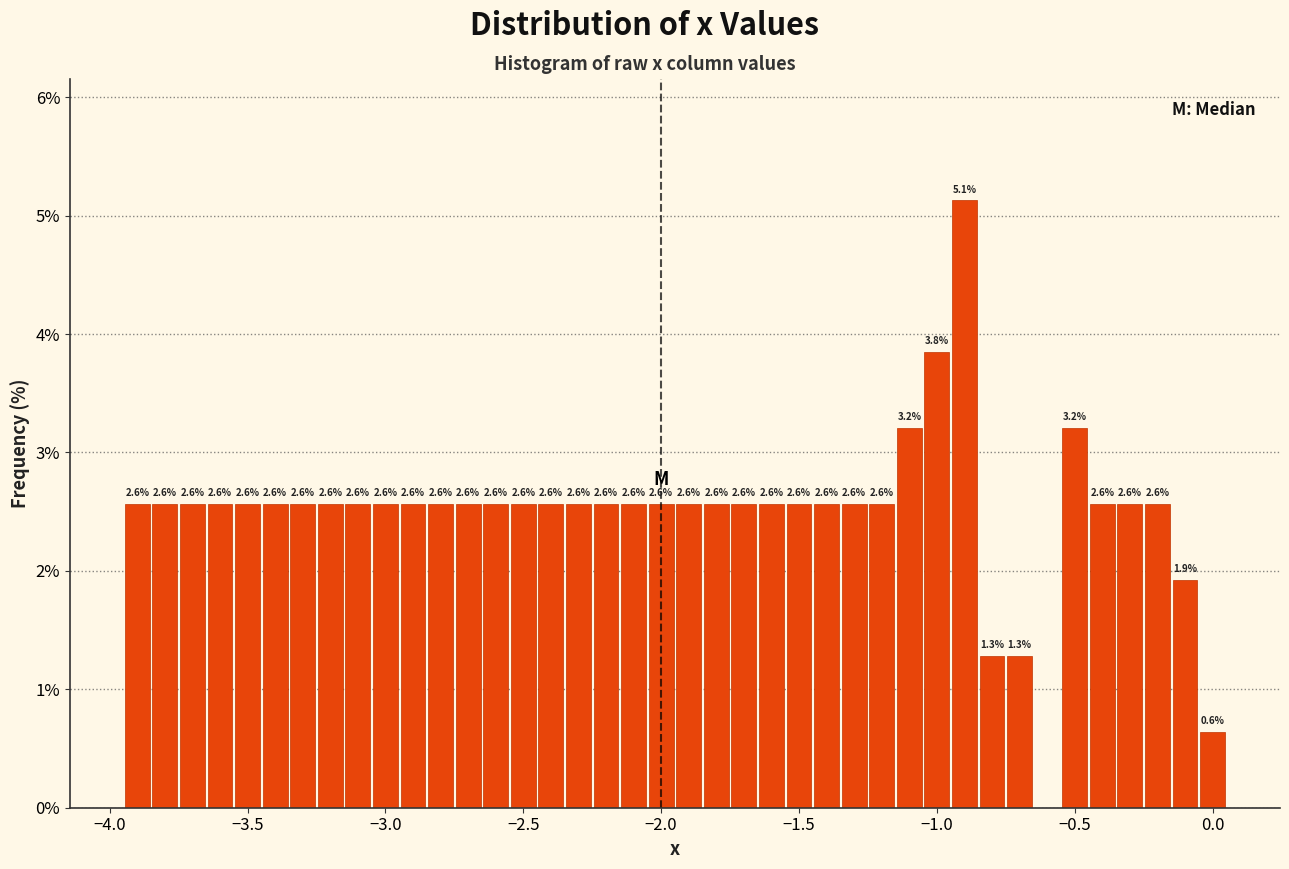

Read against the x-axis, roughly where is the centre of the tallest bar?

-0.90